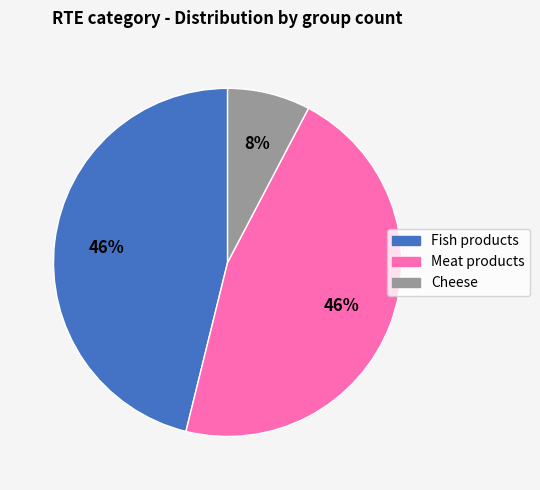

Which category has the smallest portion of the pie?

Cheese